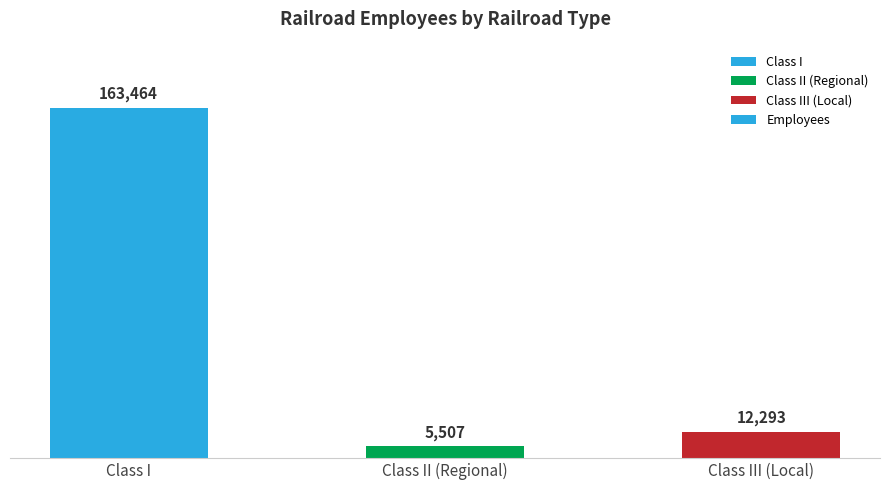

What is the smallest value displayed?

5507